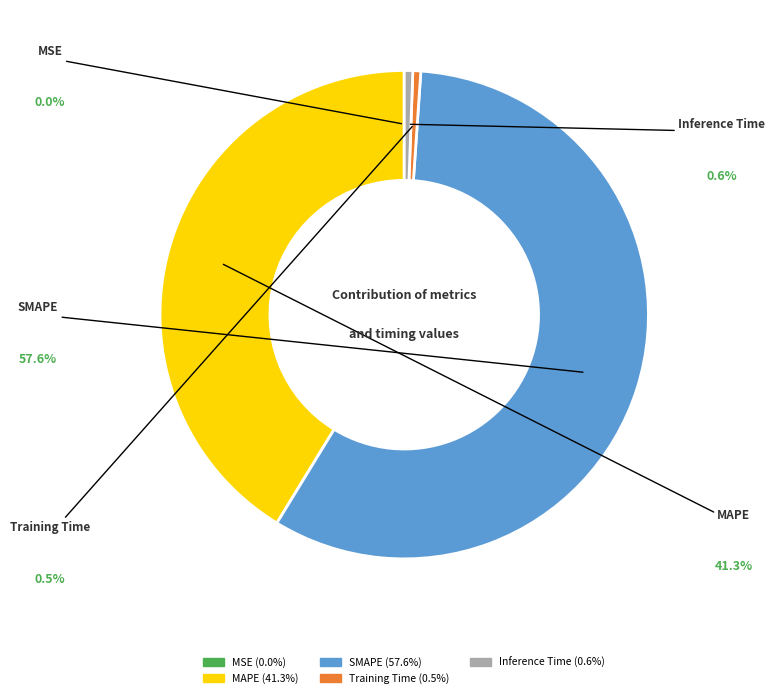

To the nearest percent, what is the difference between the largest and smallest slice percentages?

58%